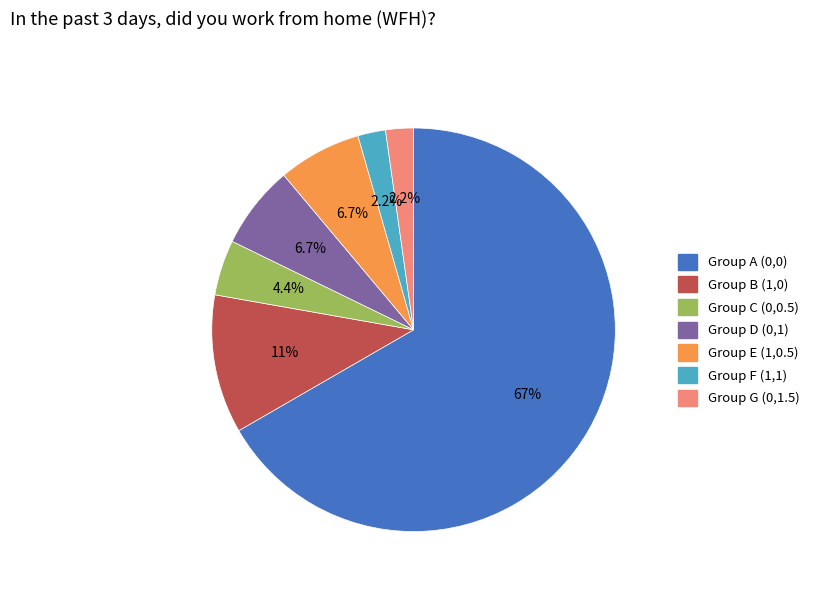

Do Group F (1,1) and Group D (0,1) together represent more than half of the pie?

No